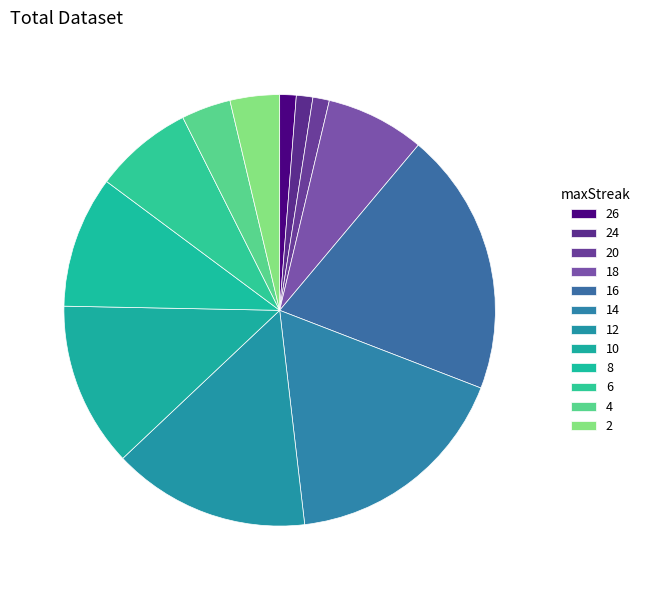

Is it true that 14 is 25% of the pie?

False